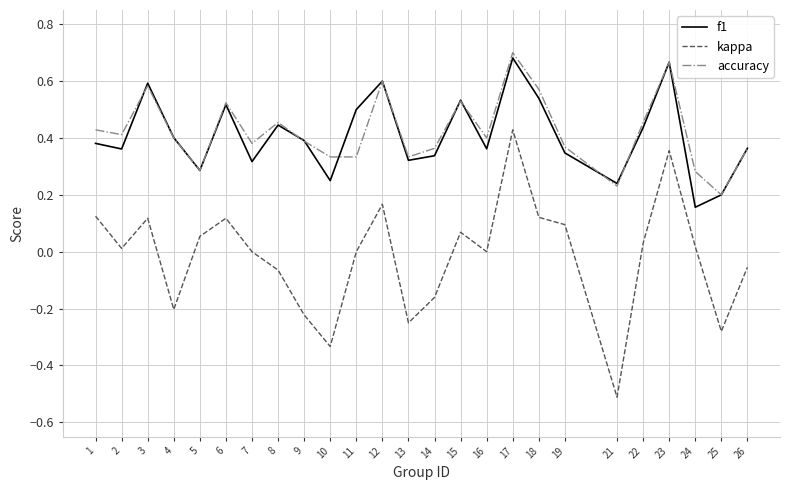

What are all the series names shown in the legend?

f1, kappa, accuracy